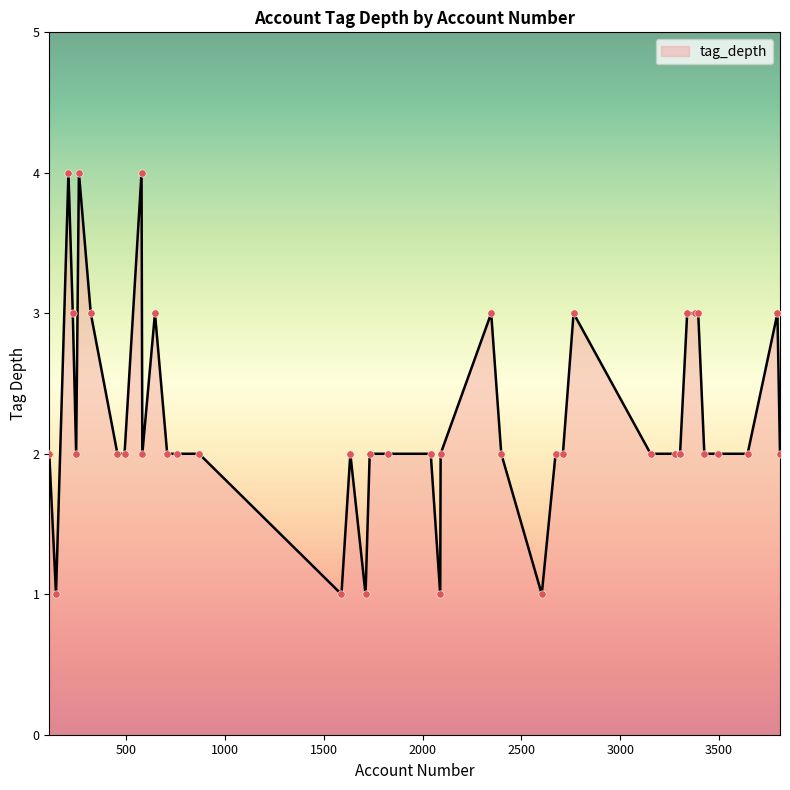

What is the difference between the maximum and minimum values?

3